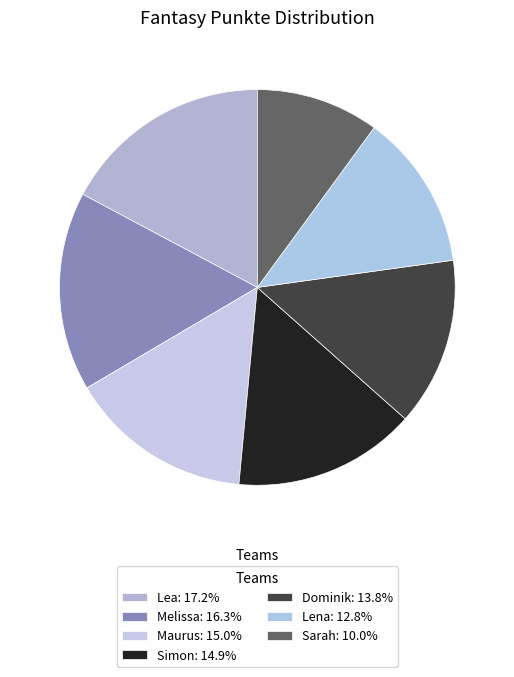

Rank the categories by value from highest to lowest.

Lea, Melissa, Maurus, Simon, Dominik, Lena, Sarah